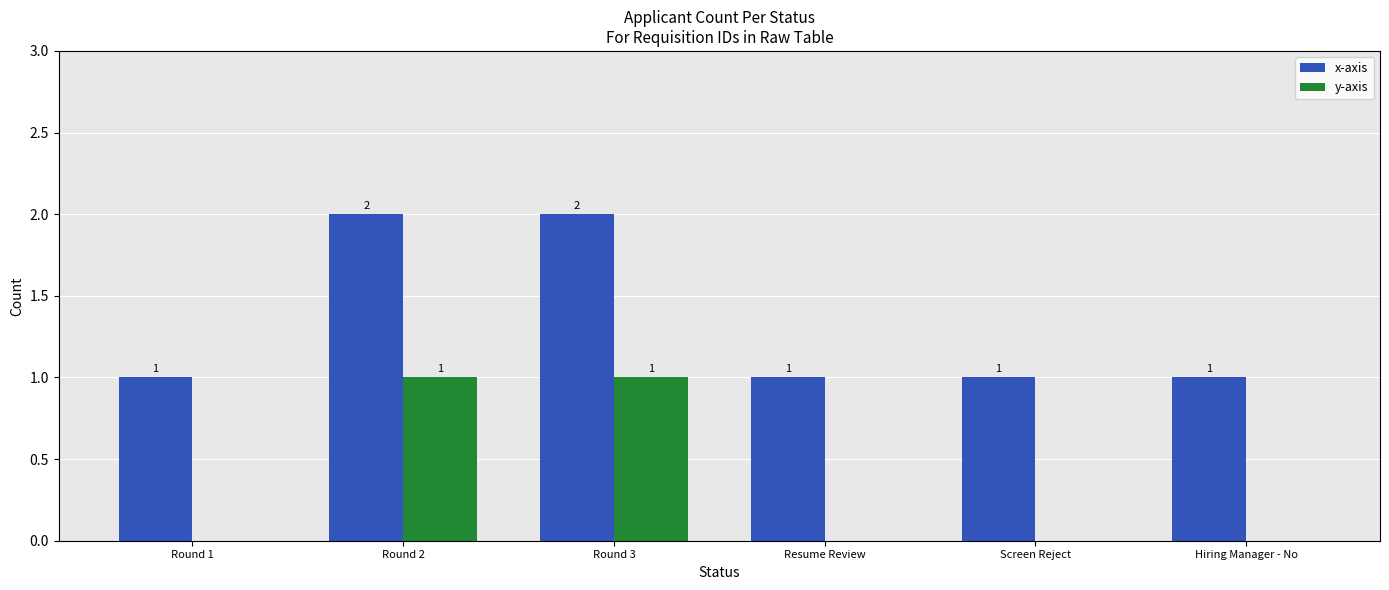

The value of y-axis at Round 1 is 0. True or false?

True